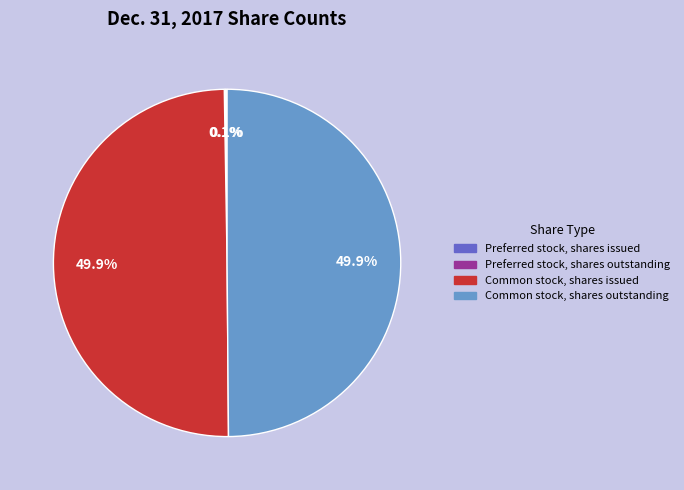

What percentage is the Common stock, shares issued slice, to the nearest percent?

50%